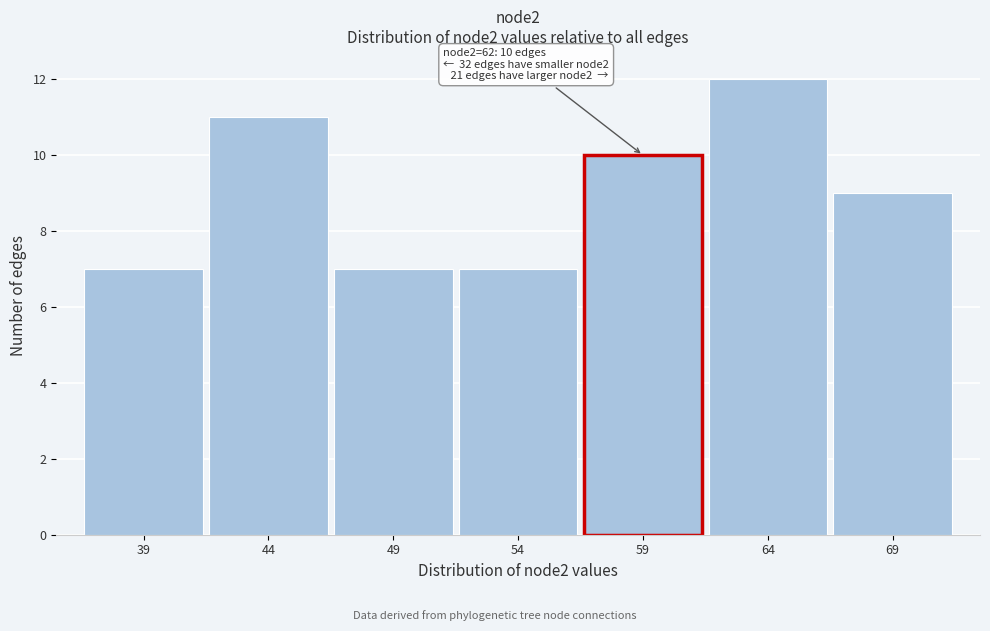

Reading left to right, transcribe all the data shown in this chart.

39=7	44=11	49=7	54=7	59=10	64=12	69=9